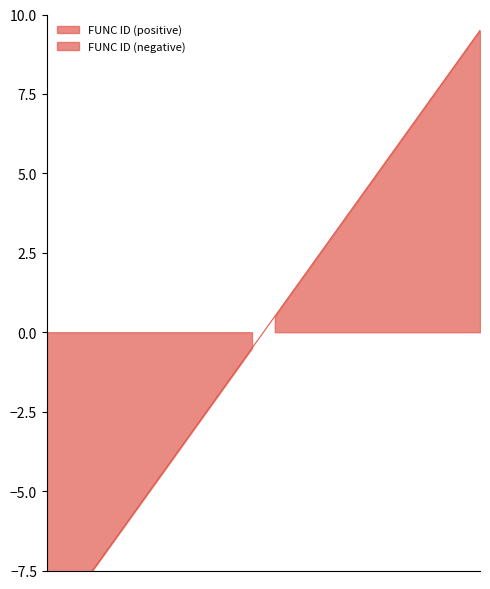

Reading left to right, list all the values displayed in this chart.

-9.5	-8.5	-7.5	-6.5	-5.5	-4.5	-3.5	-2.5	-1.5	-0.5	0.5	1.5	2.5	3.5	4.5	5.5	6.5	7.5	8.5	9.5